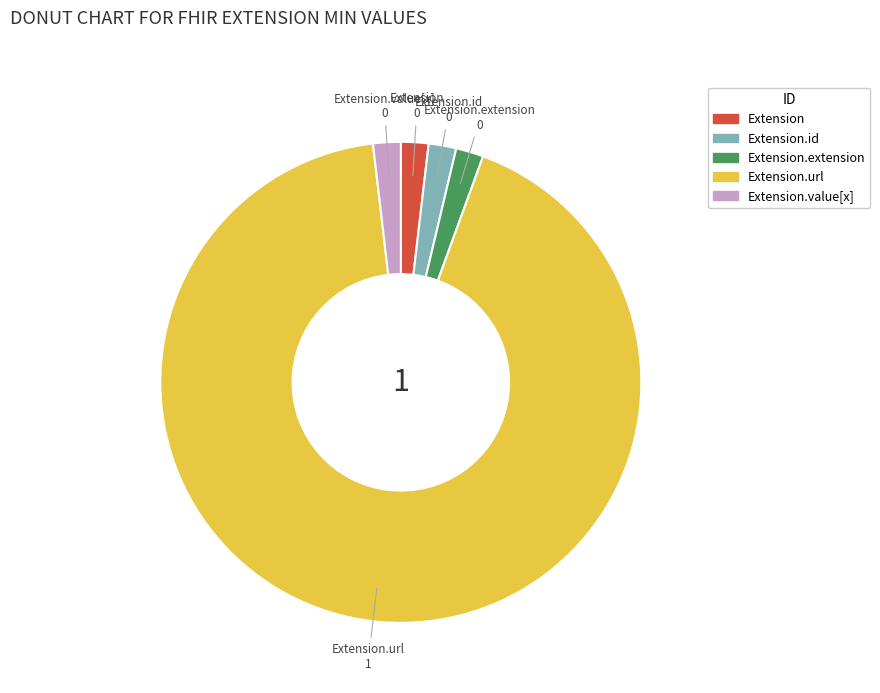

Is there any slice that represents more than half of the pie?

Yes